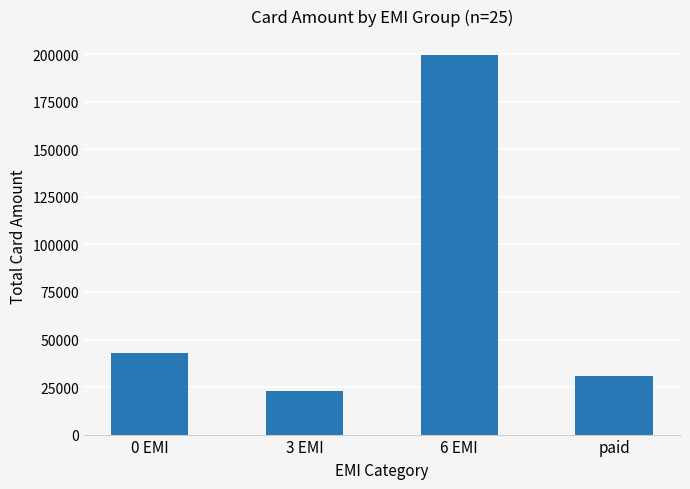

Which label corresponds to the largest value in the chart?

6 EMI